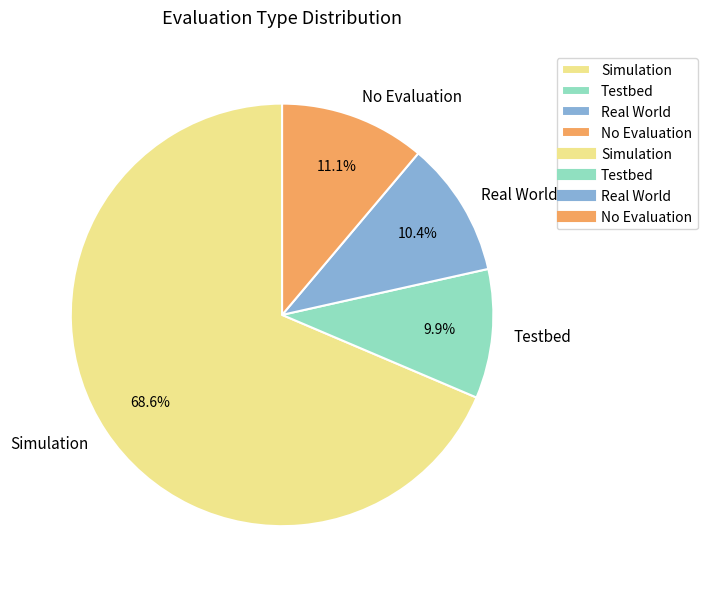

What percentage do Testbed and Real World together represent?

20.3%